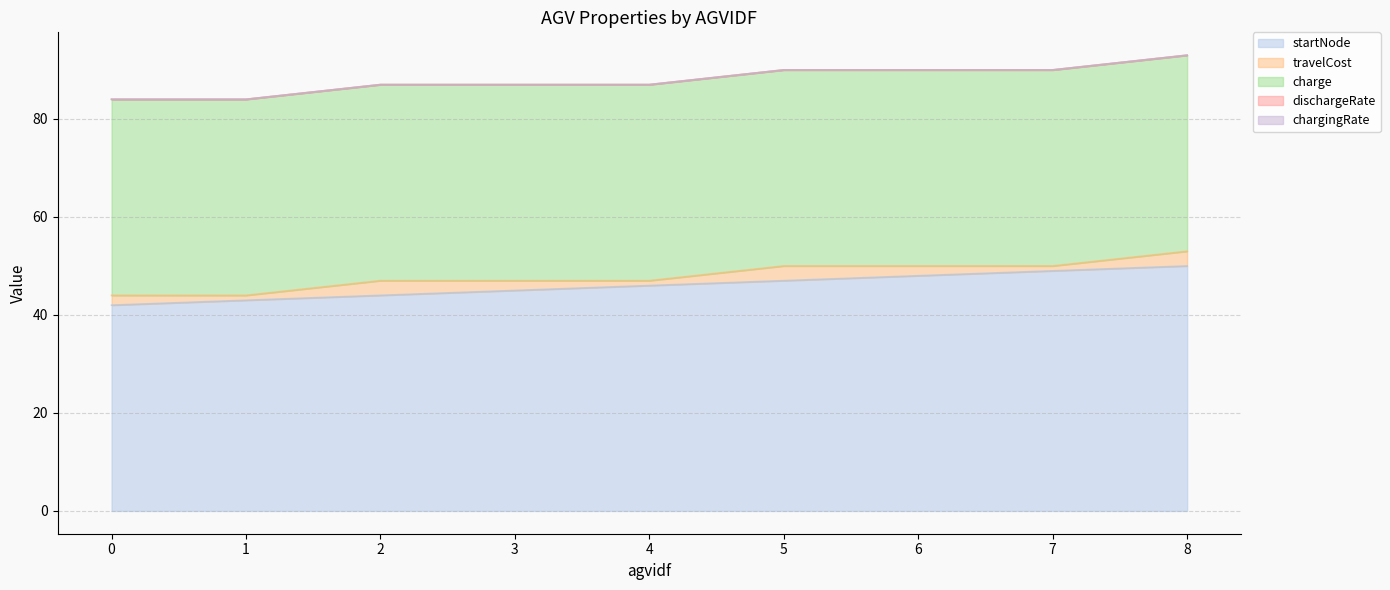

What is the sum of the charge values at 0 and 8?

80.0